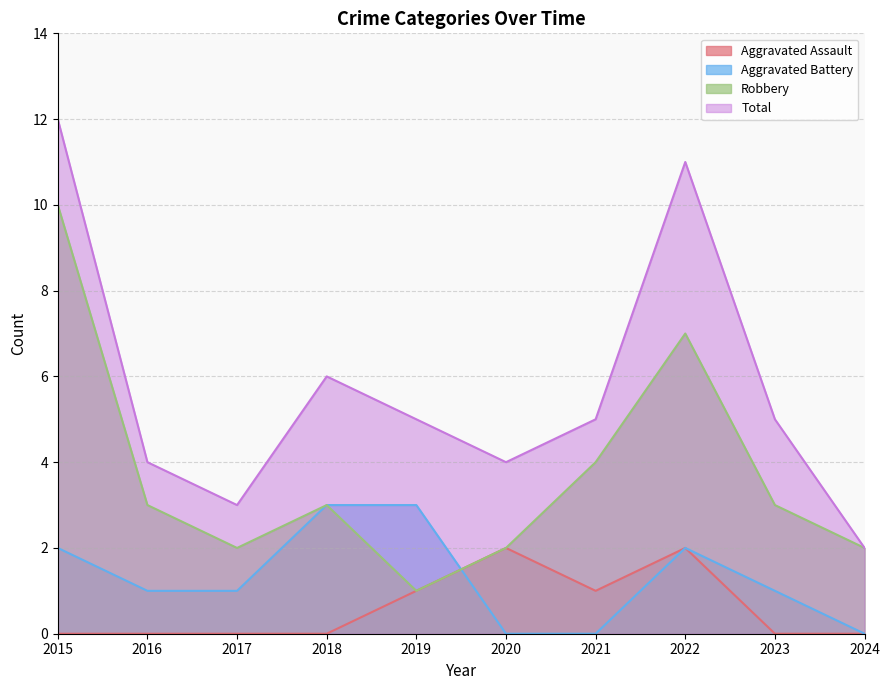

True or false: Aggravated Assault and Robbery cross at least once.

False